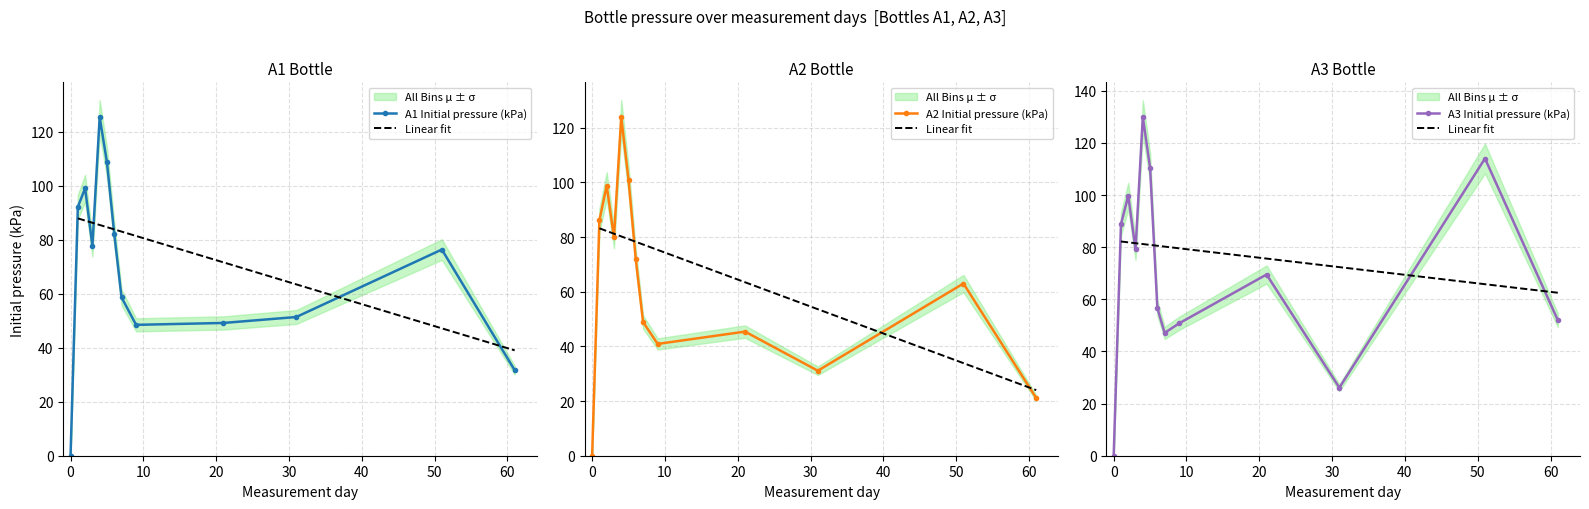

At which category does A3 Initial pressure (kPa) reach its first local peak?

2